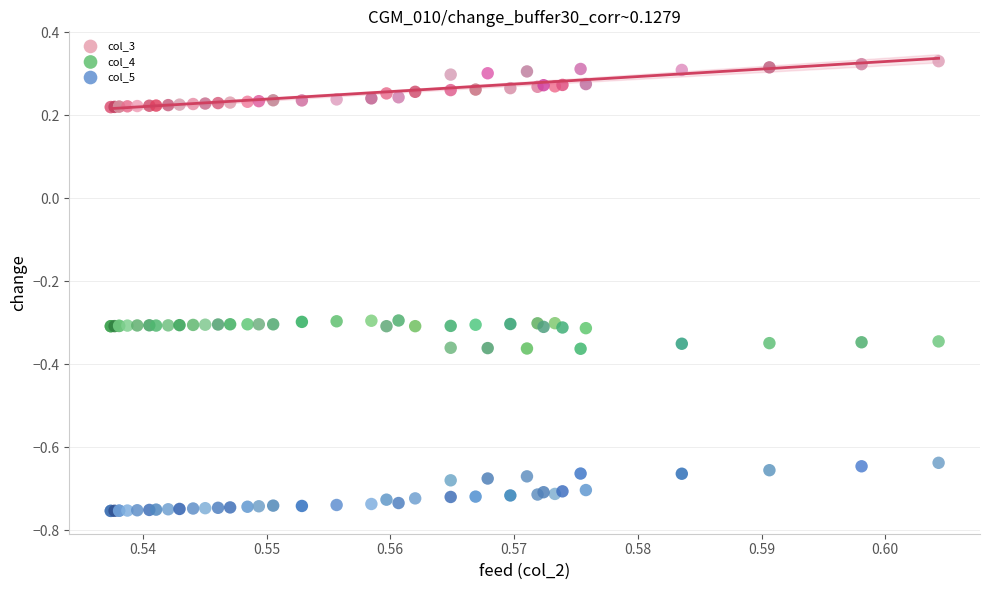

Which series reaches the maximum Y coordinate?

col_3